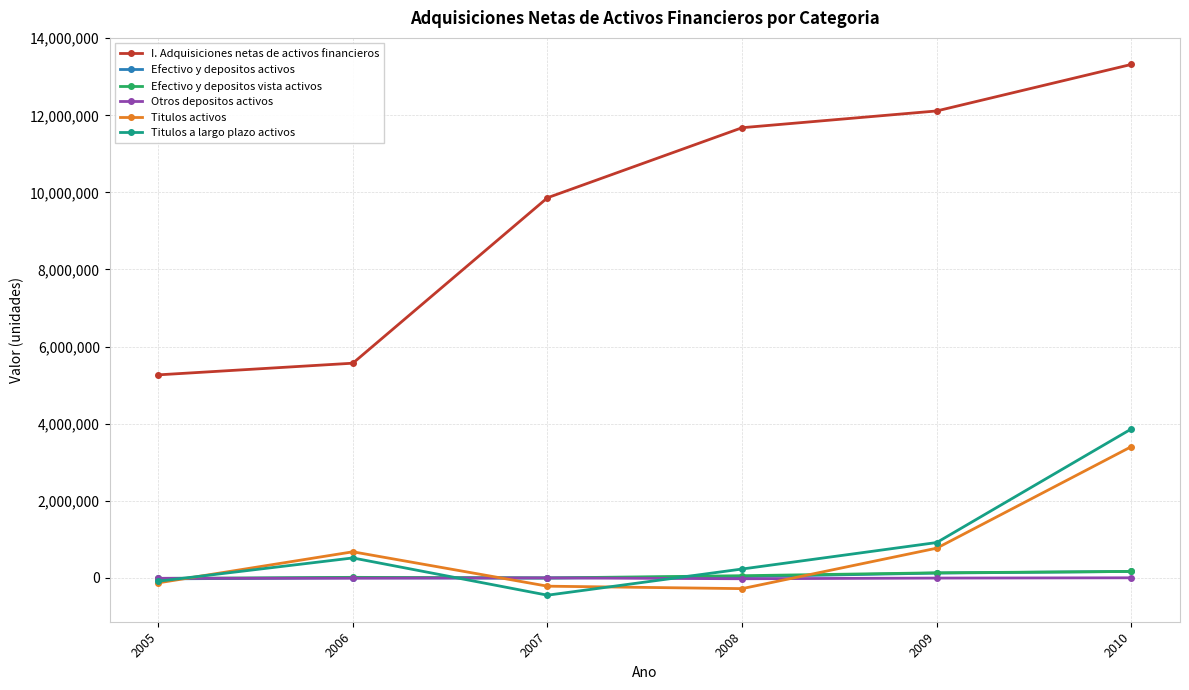

What is the spread (max minus min) of values at 2005?

5396886